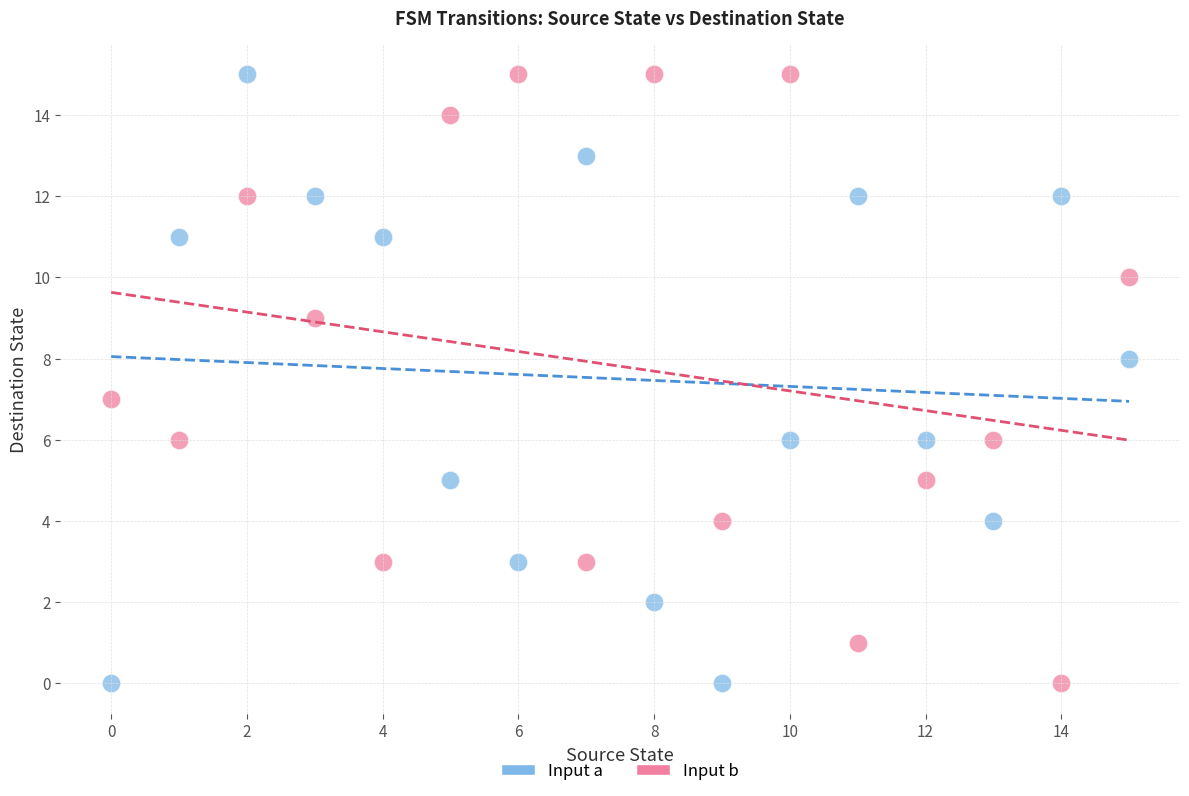

Across all data points, what is the range of Y values (max minus min)?

15